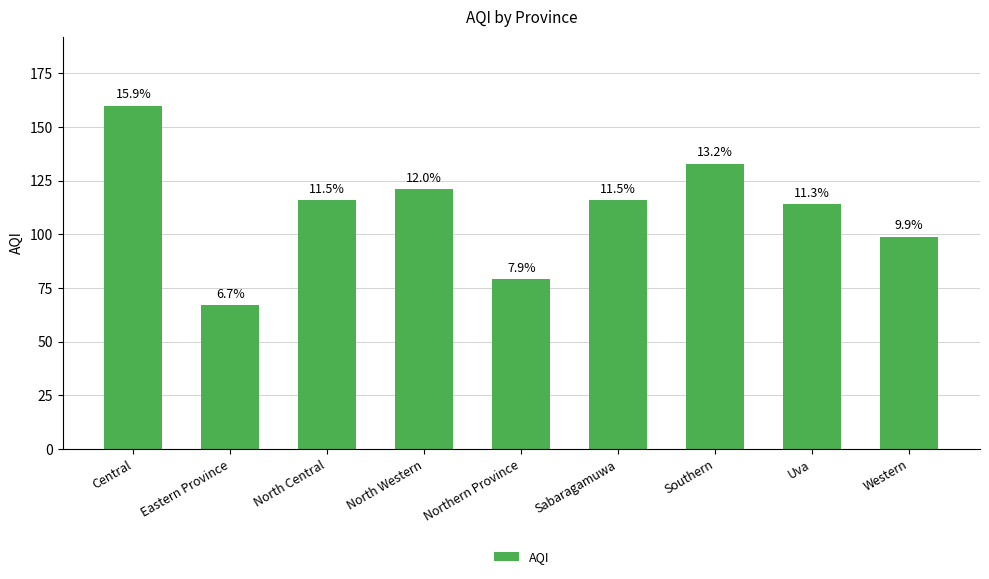

What is the label of the 5th bar from the left?

Northern Province